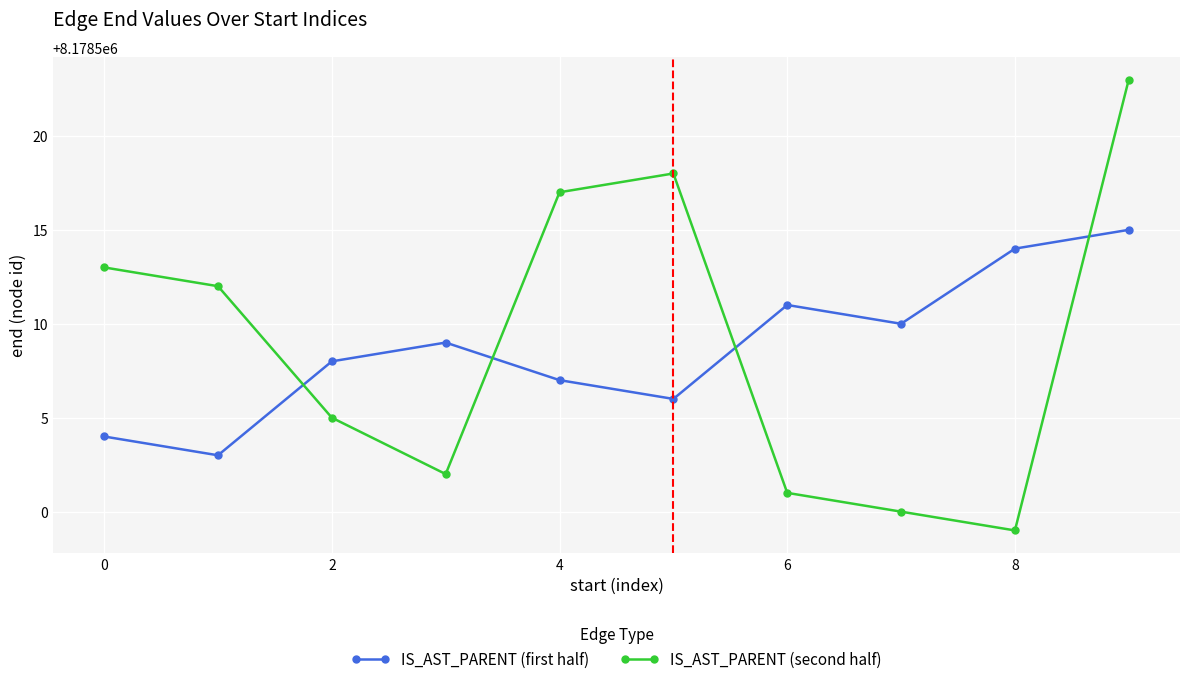

What is the smallest value displayed?

8178499